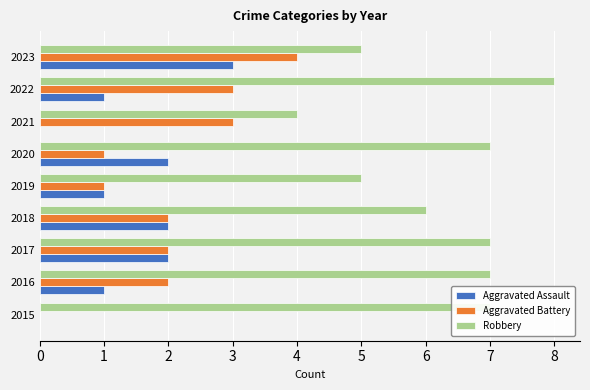

Count the Aggravated Assault values in the range 1 to 2.

6